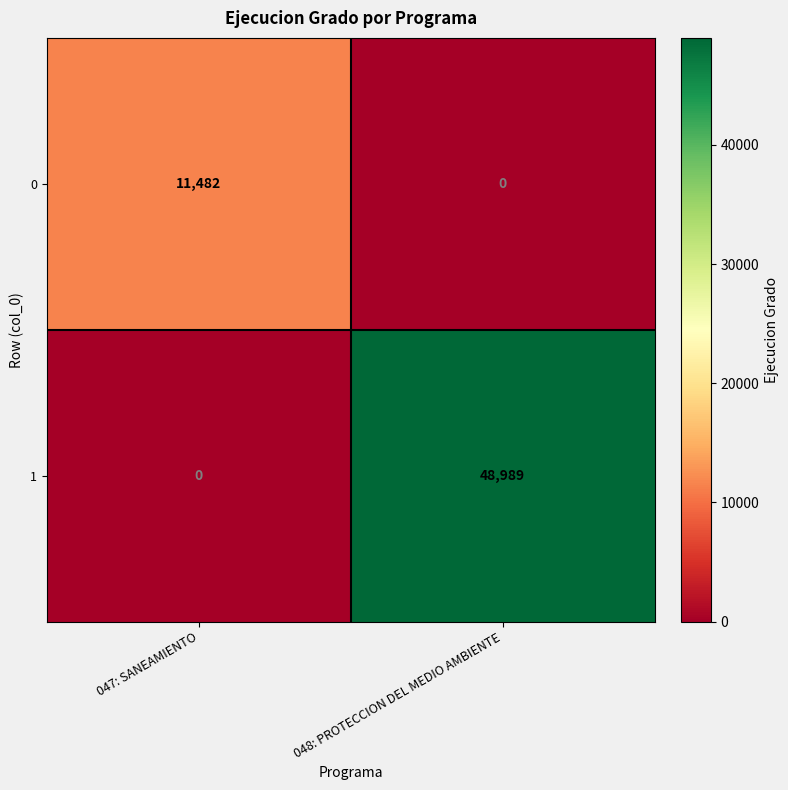

Between 047: SANEAMIENTO and 048: PROTECCION DEL MEDIO AMBIENTE, which series saw the biggest shift?

1